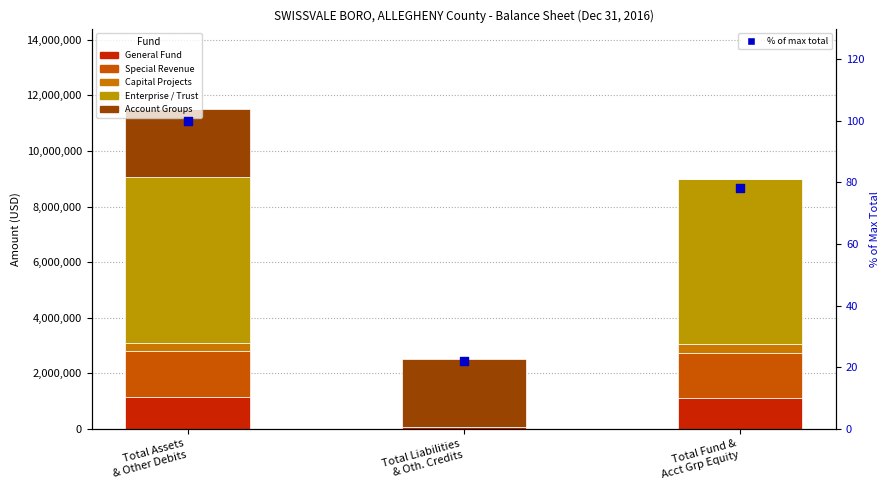

At how many categories does at least one series exceed 5362687?

2